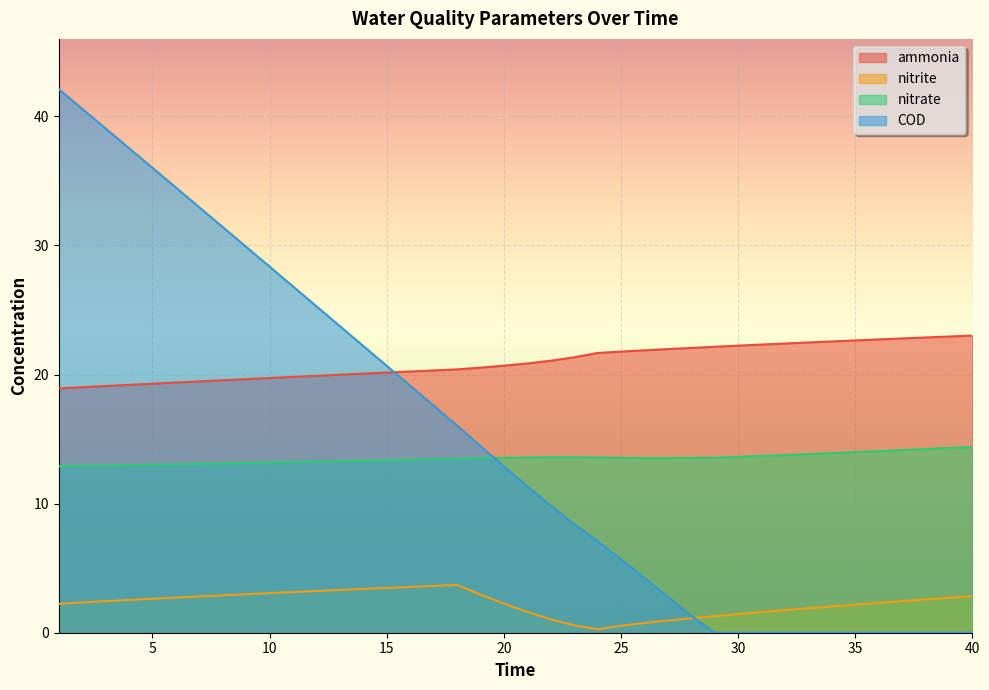

What is the sum of all nitrate values?

540.2